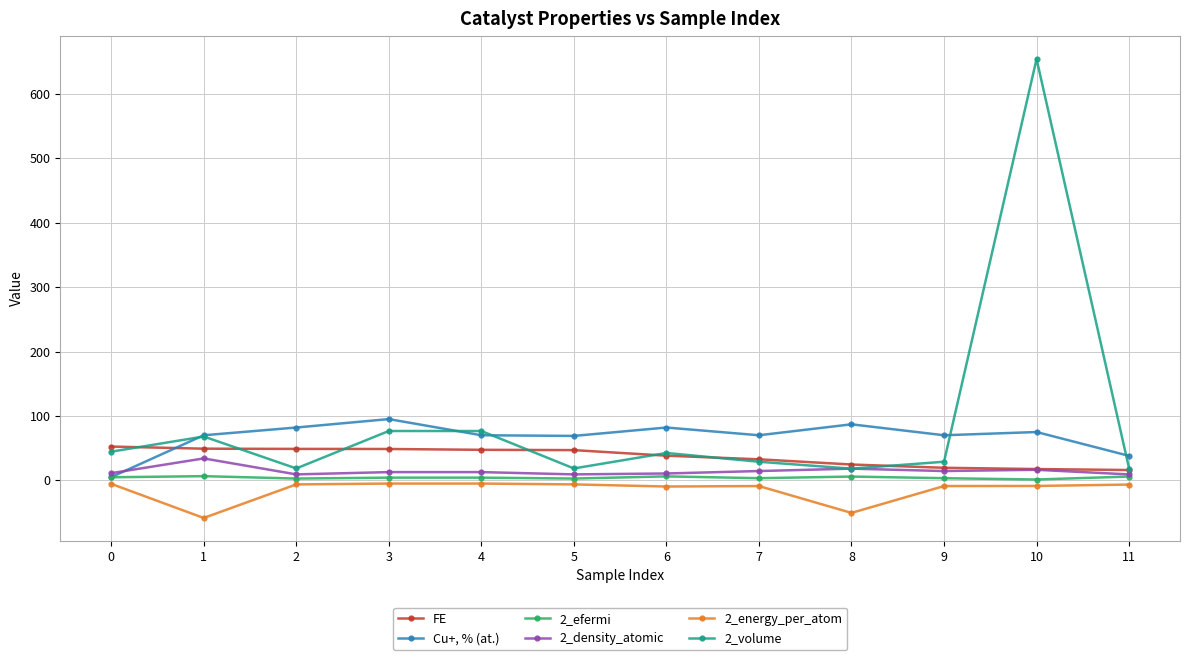

What is the minimum value for 2_energy_per_atom?

-58.5